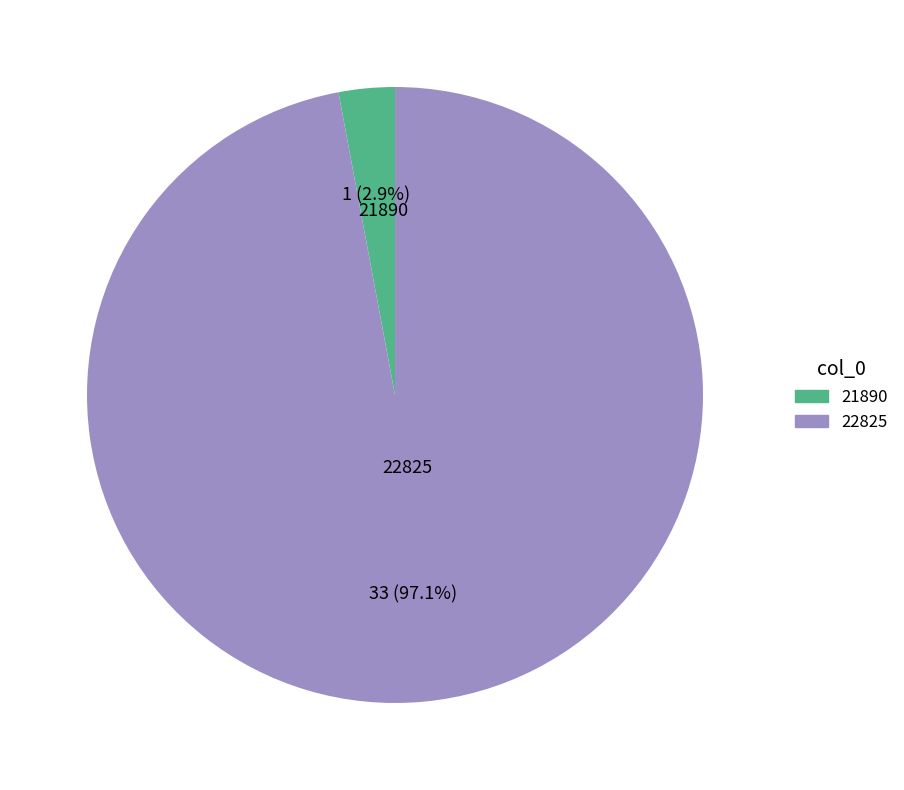

To the nearest percent, what is the difference between the largest and smallest slice percentages?

94%